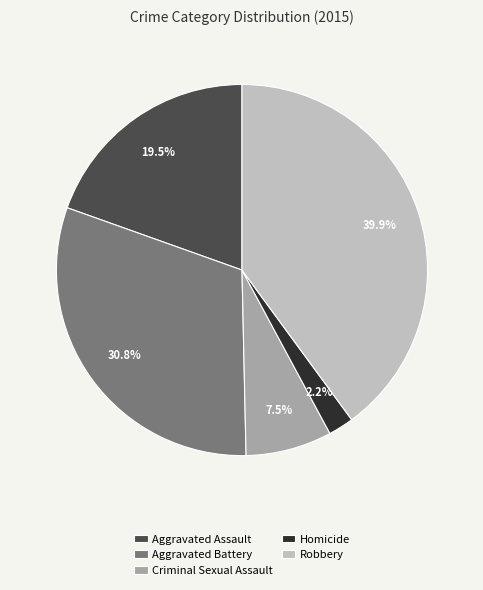

Does Homicide account for over 50% of the chart?

No